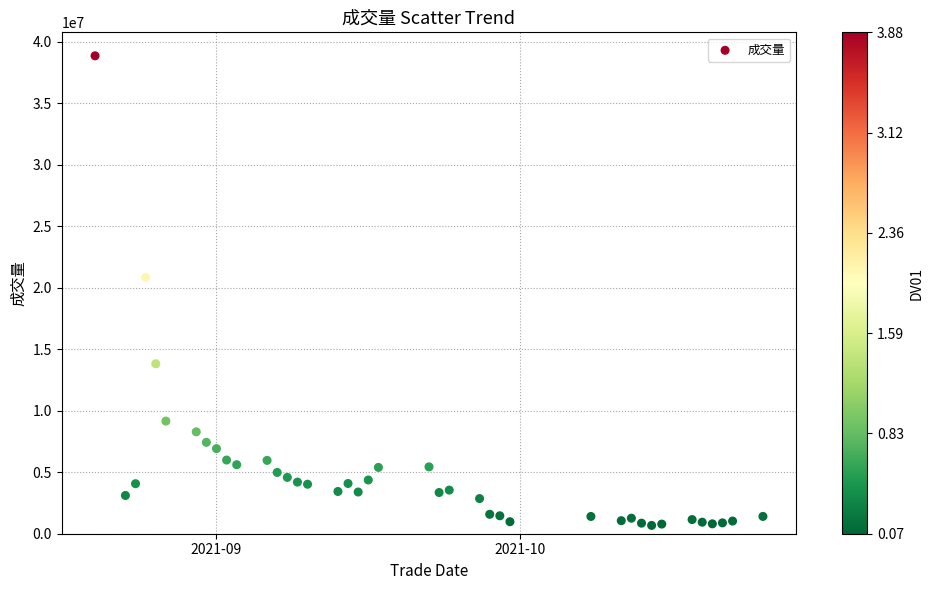

What is the range of X values (max minus min)?

66